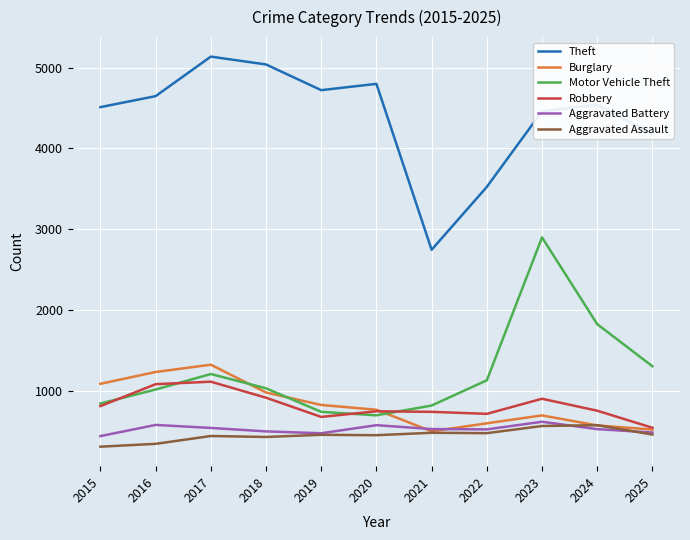

What is the highest value of the Burglary series?

1324